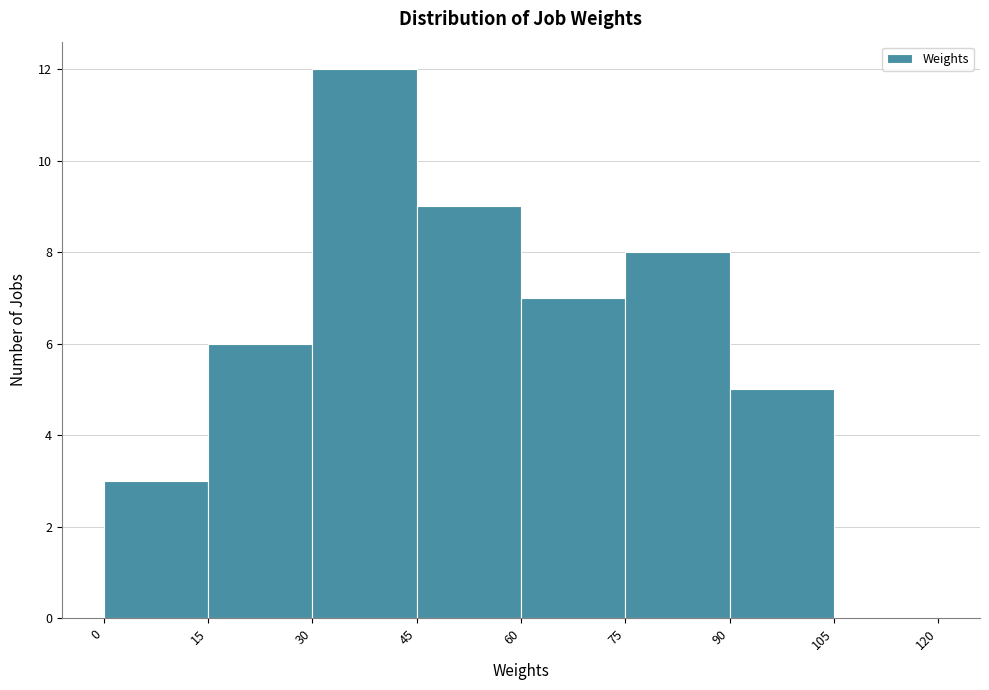

Reading left to right, transcribe this chart: for each bar, give the range it covers on the x-axis and its height. The values are not printed on the chart, so give them approximately, as read against the axis.

0 to 15: 3
15 to 30: 6
30 to 45: 12
45 to 60: 9
60 to 75: 7
75 to 90: 8
90 to 105: 5
105 to 120: 0